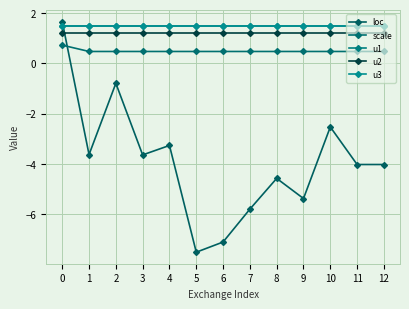

Is this an area chart (filled region under the line)?

No